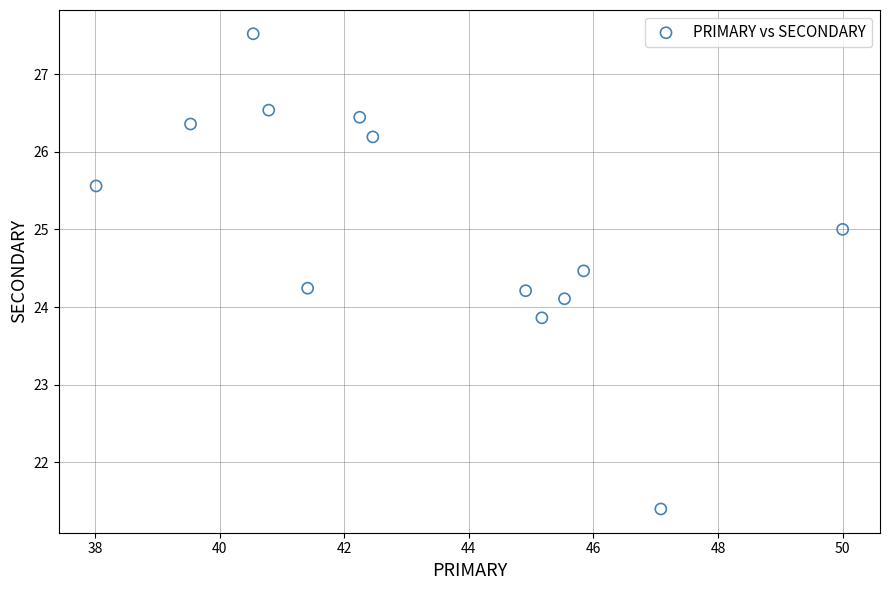

What is the range of Y values (max minus min)?

6.1